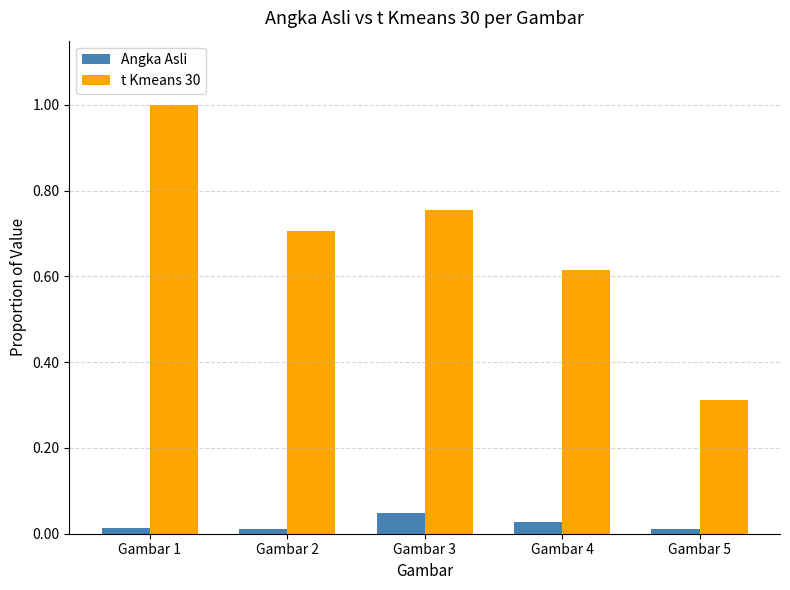

How many categories are shown in the chart?

5